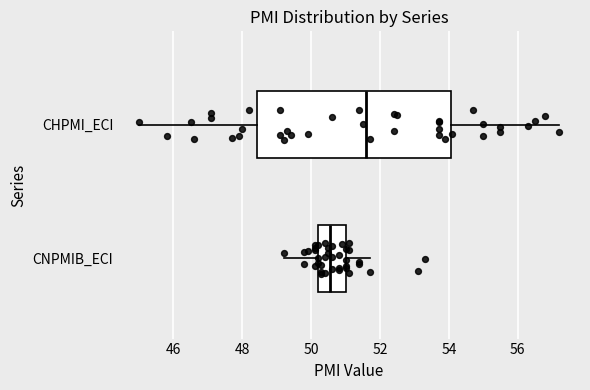

Reading bottom to top, read every box against the x-axis: the position of its median line, the range the box covers, and the ends of its whiskers. The values are not printed on the chart, so give them approximately, as read against the axis.

CNPMIB_ECI: median 50.6, box 50.2 to 51.0, whiskers 49.2 to 51.8
CHPMI_ECI: median 51.6, box 48.4 to 54.0, whiskers 45.0 to 57.2